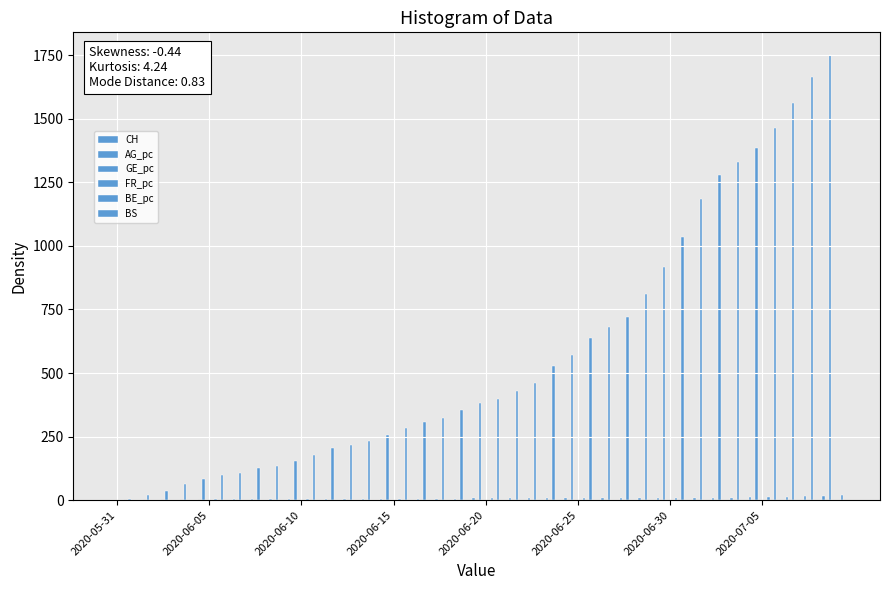

How many data points does each series have?

40